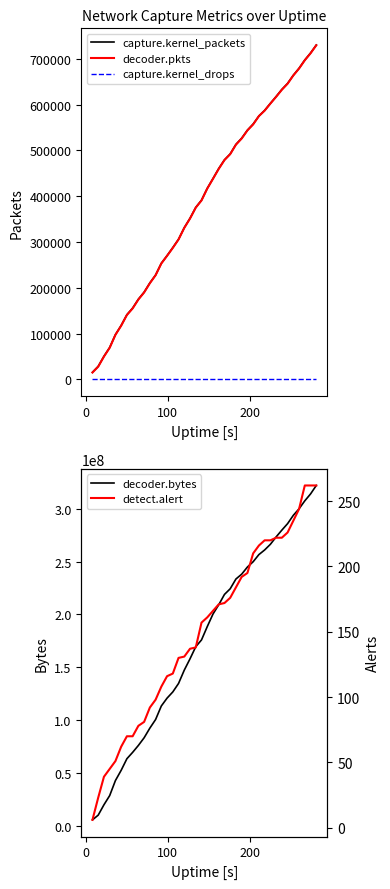

What is the maximum value for decoder.pkts?

729735